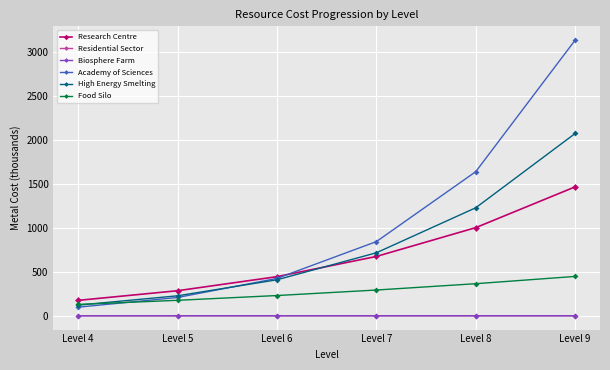

True or false: Biosphere Farm has more than 2 interior local peaks.

False